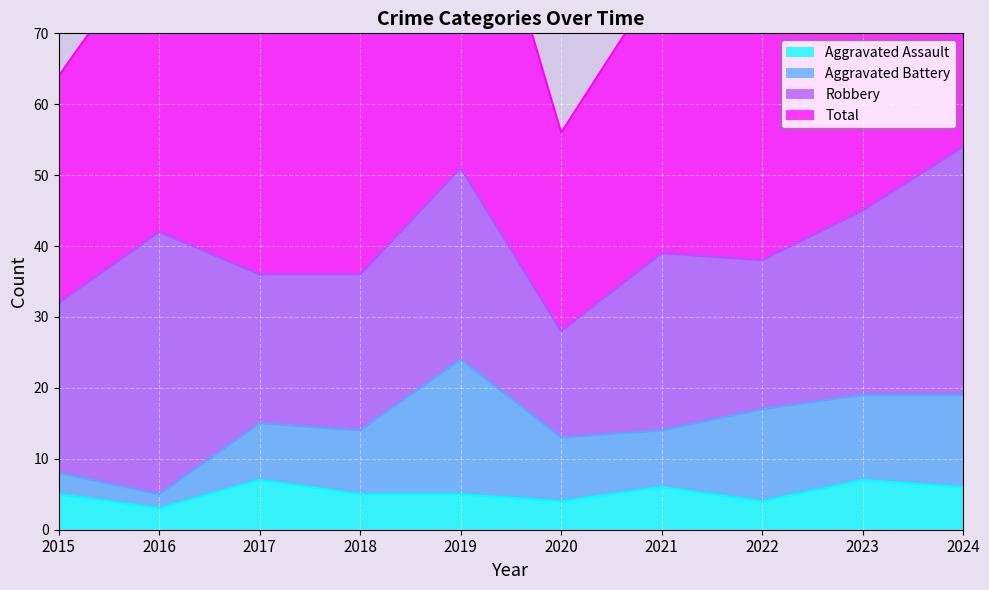

The value of Aggravated Assault at 2016 is 3. True or false?

True